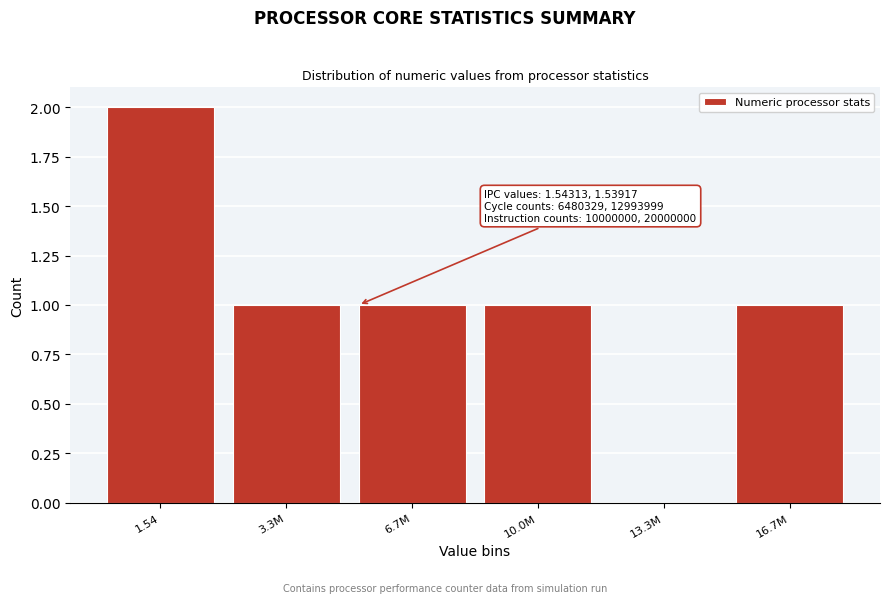

Reading left to right, transcribe all the data shown in this chart.

1.54=2	3.3M=1	6.7M=1	10.0M=1	13.3M=0	16.7M=1